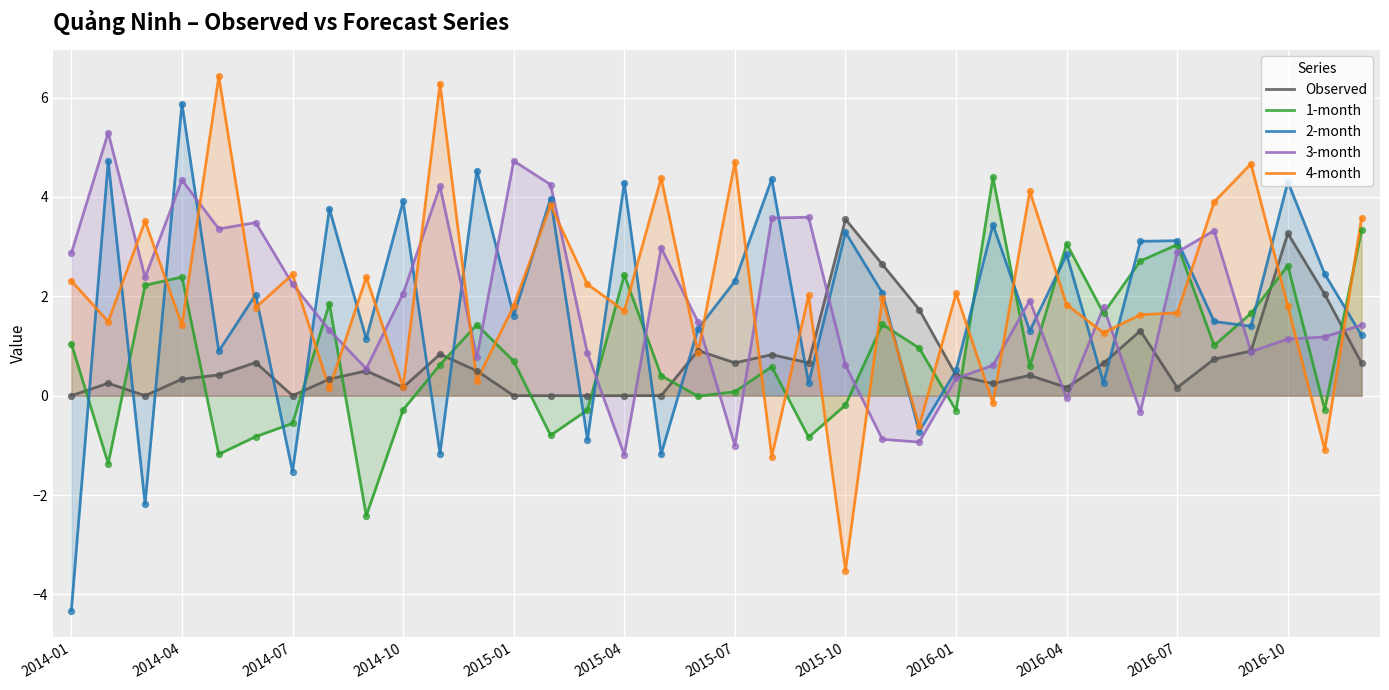

Which series has the largest Y range (max minus min)?

2-month